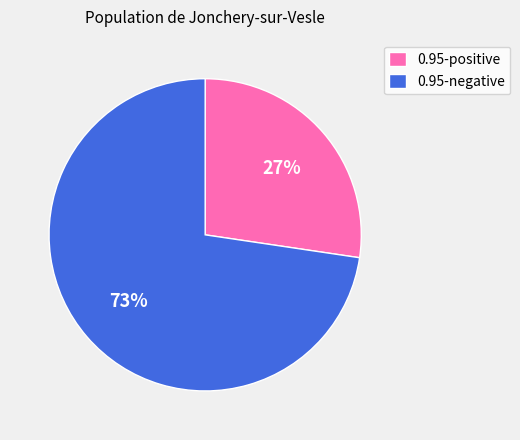

What is the largest slice in the pie chart?

0.95-negative